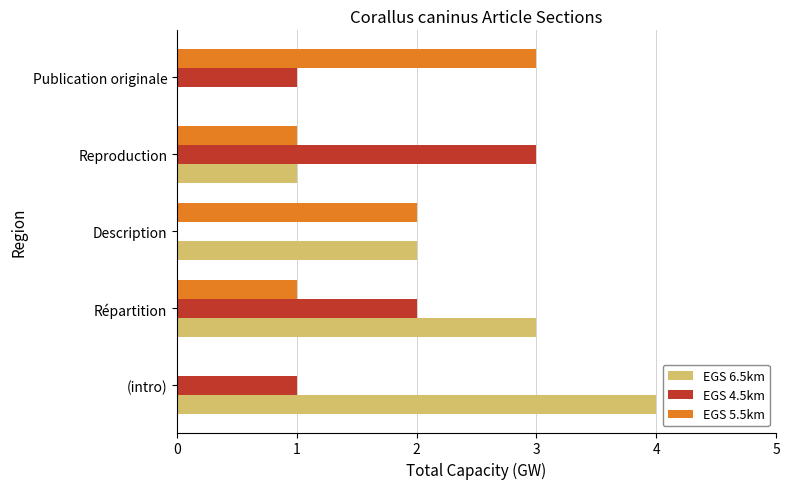

What is the average value of the EGS 4.5km series?

1